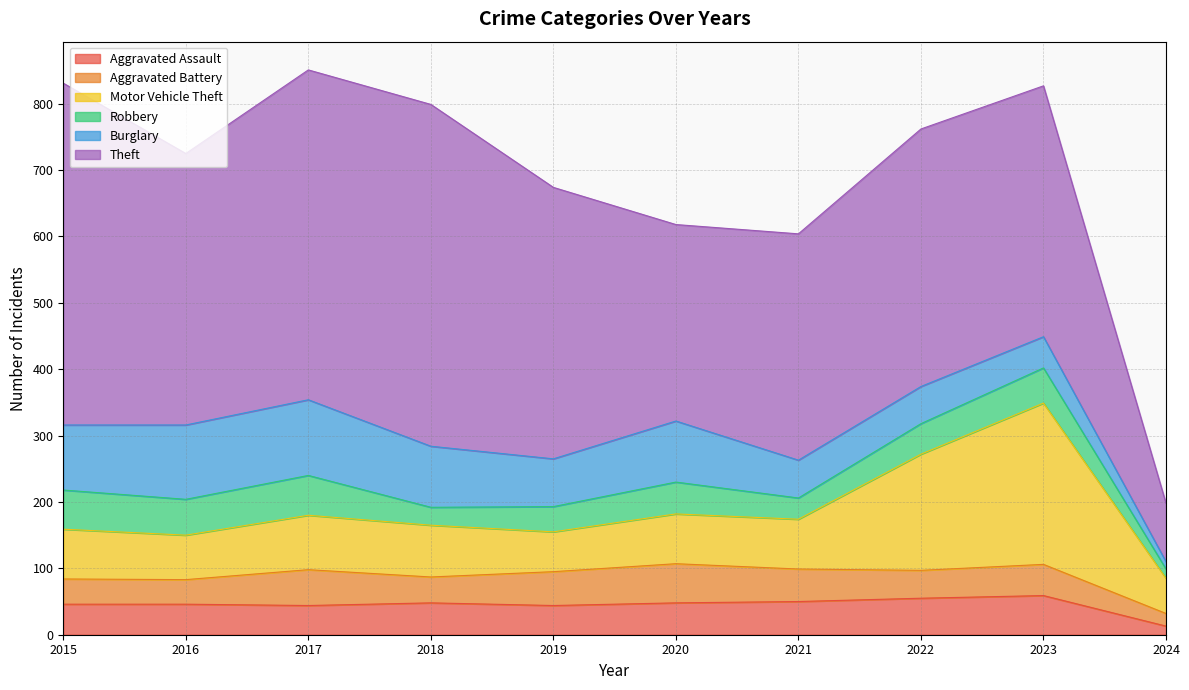

In Theft, how many points are higher than both neighbors (excluding endpoints)?

2